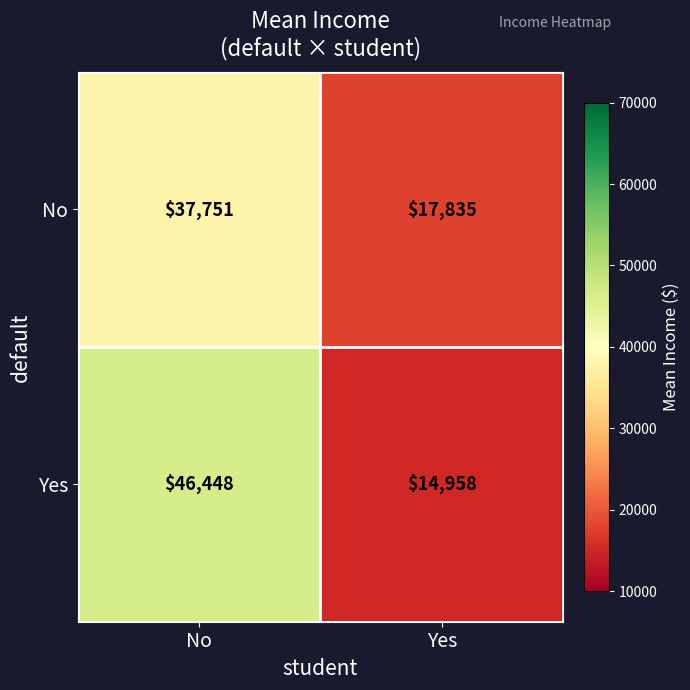

What is the difference between the No values at Yes and No?

19916